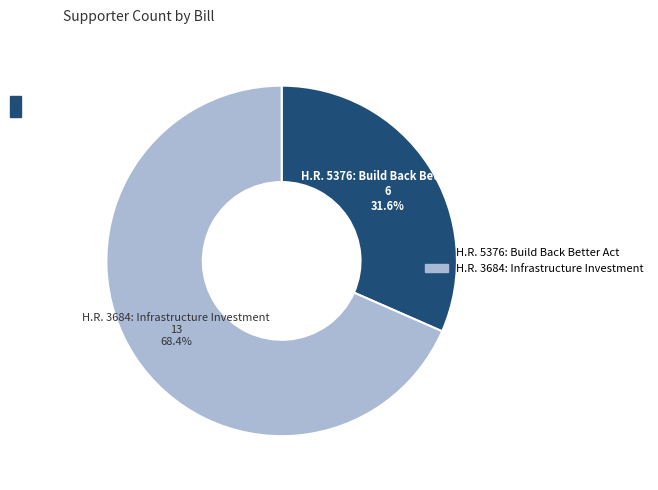

What is the majority slice?

H.R. 3684: Infrastructure Investment